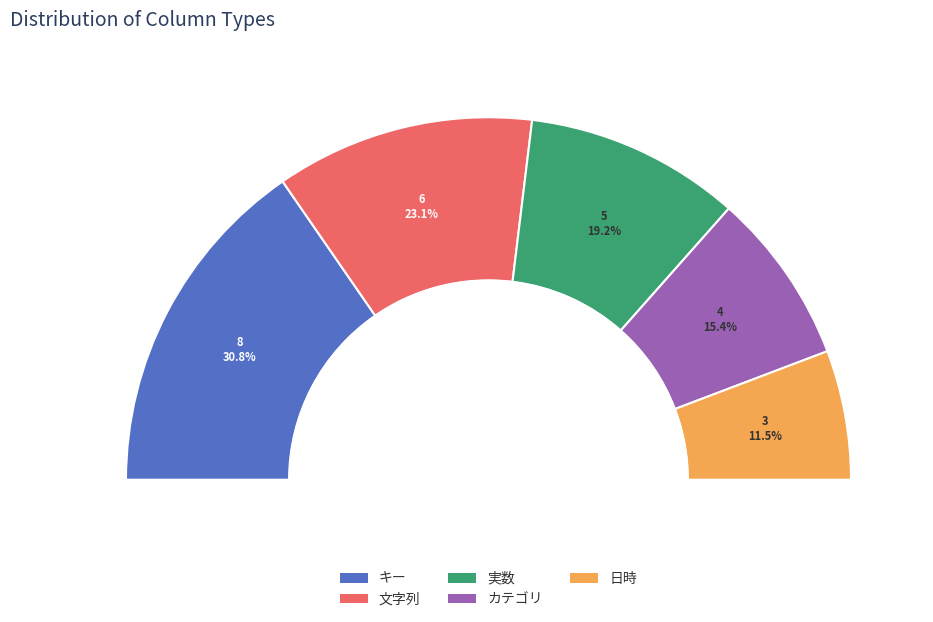

What is the largest slice in the pie chart?

キー